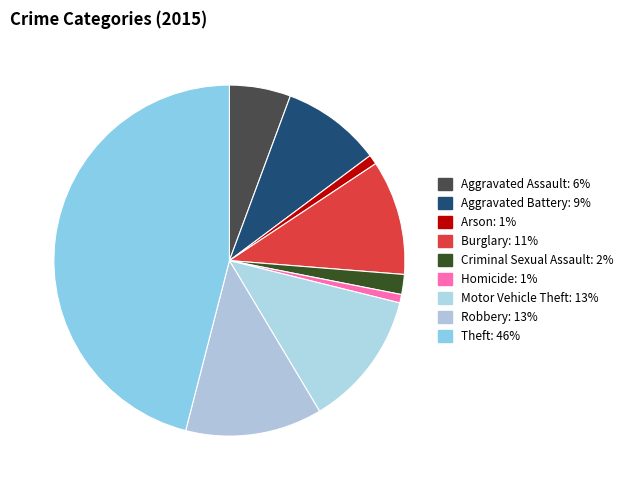

Count the number of slices in the pie.

9